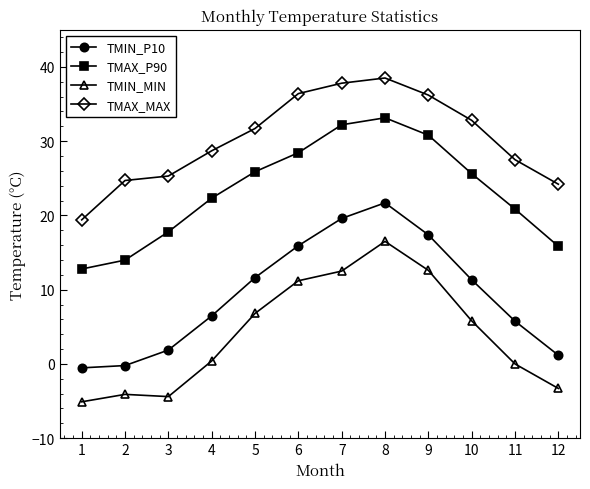

True or false: TMAX_P90 has a value of 20.9 at 11.

True